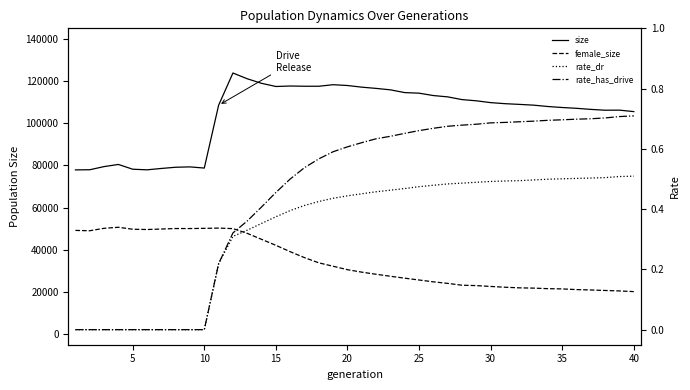

Count the rate_has_drive values in the range 0 to 1.

40